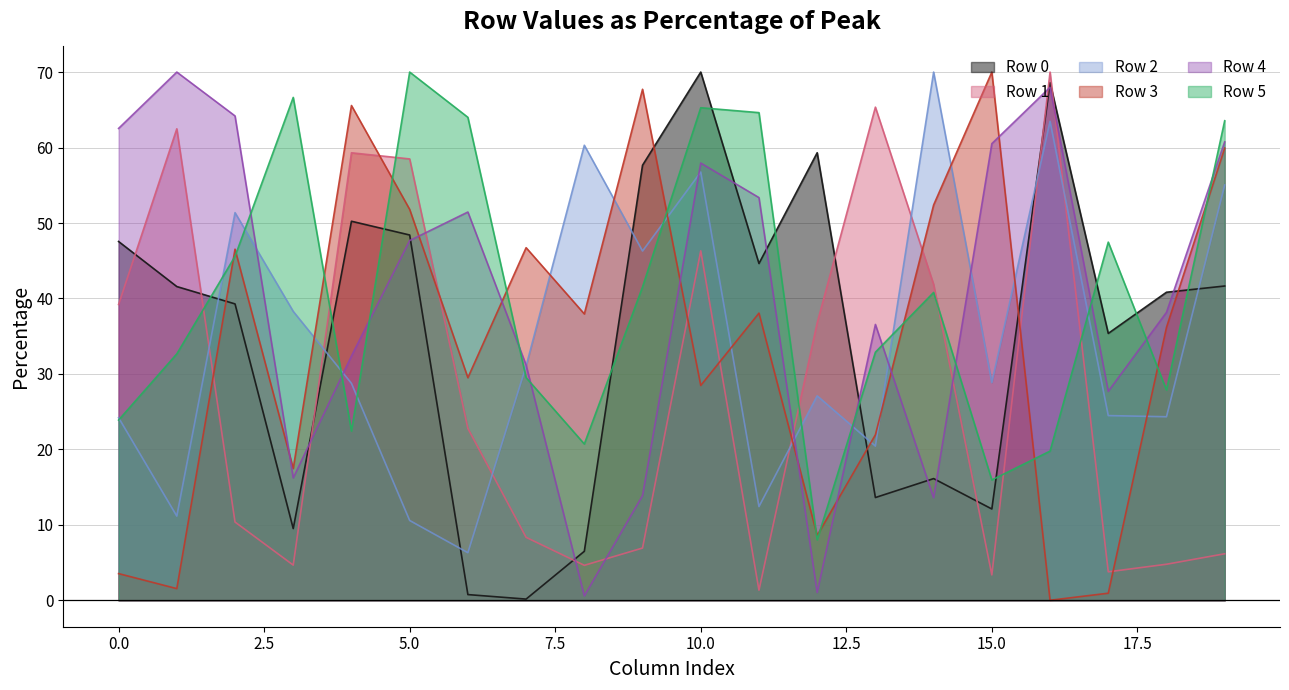

How many lines are shown in the chart?

6